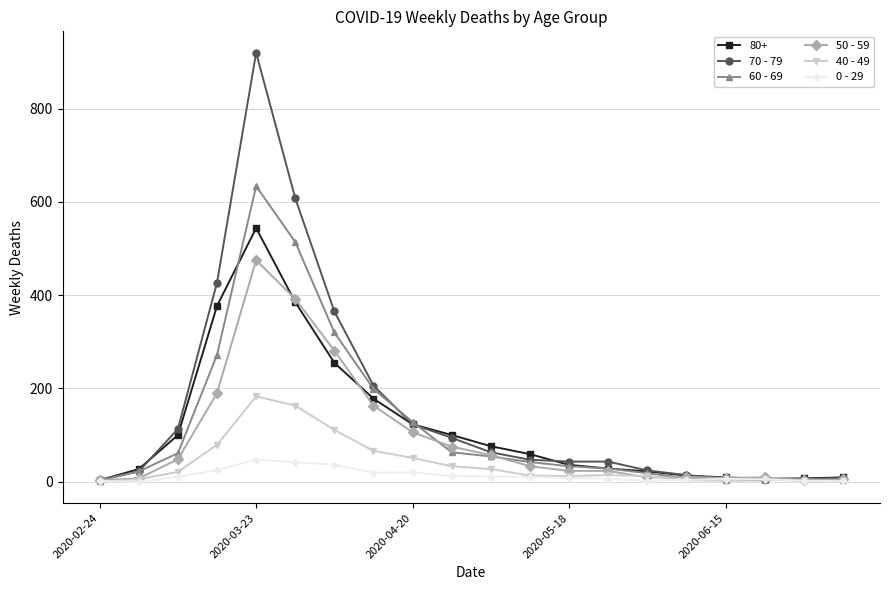

List the series in order of their peak value, lowest first.

0 - 29, 40 - 49, 50 - 59, 80+, 60 - 69, 70 - 79